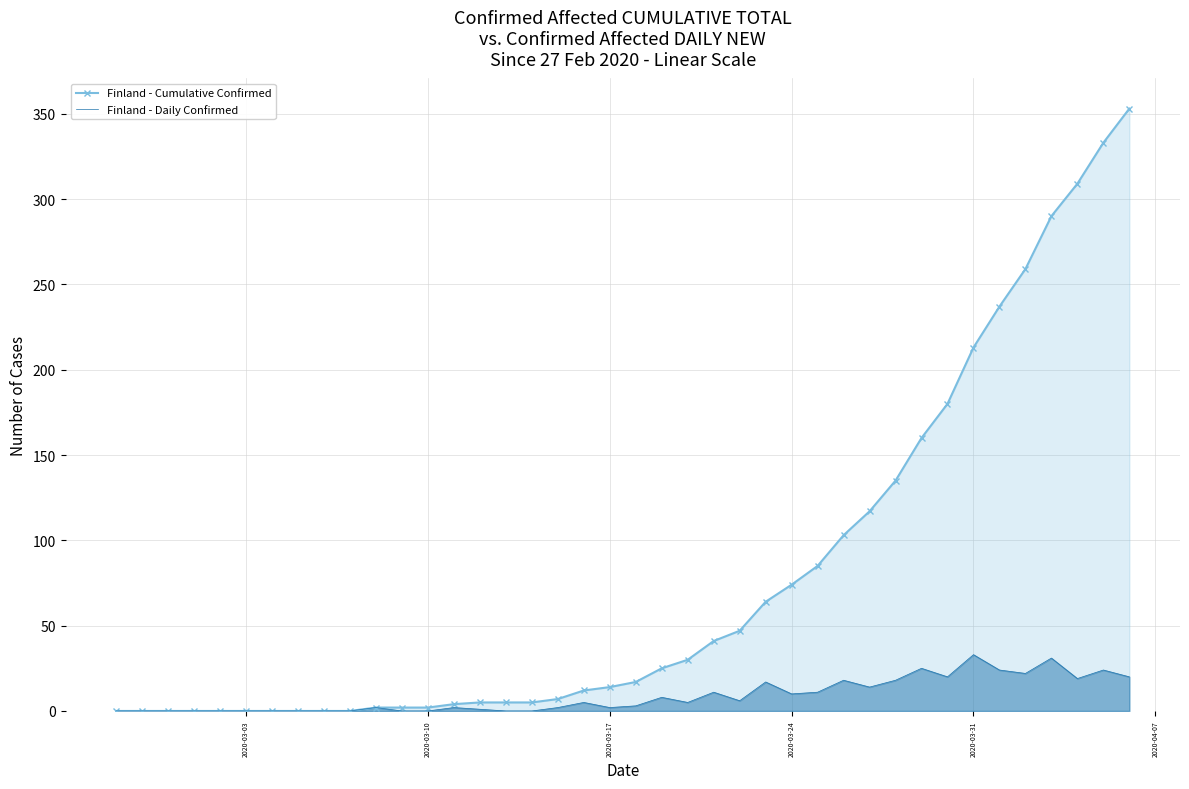

What is the greatest value displayed?

353